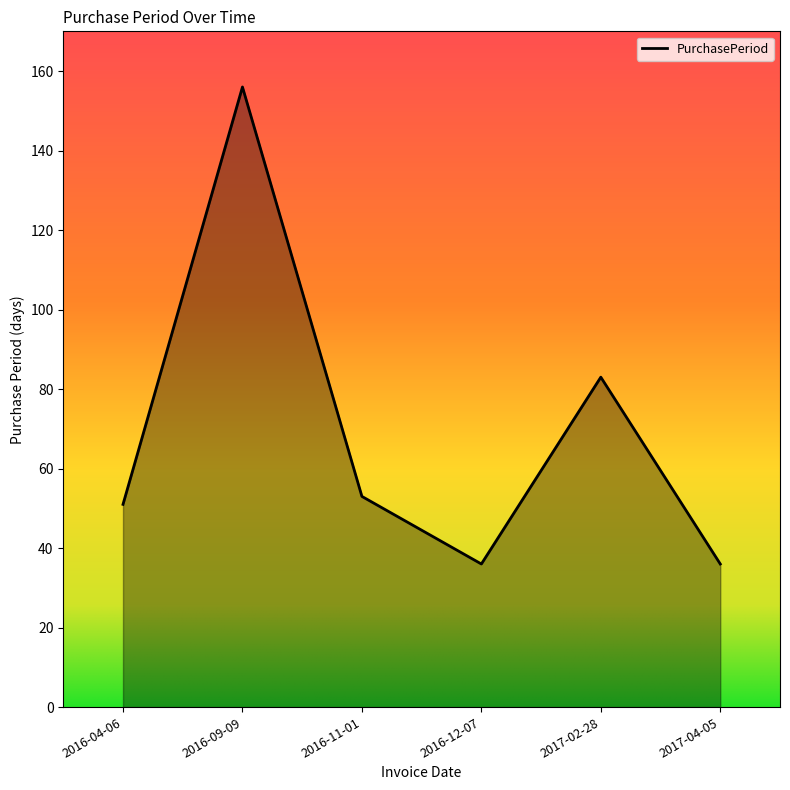

What is the greatest value displayed?

156